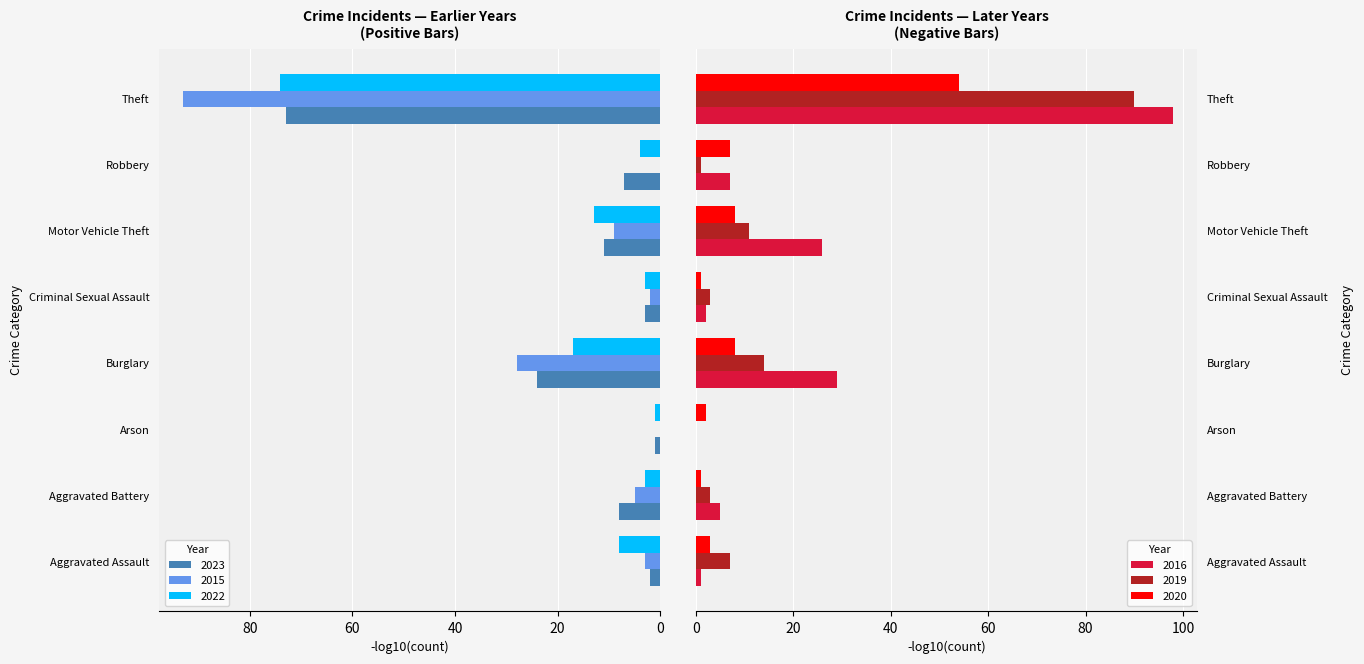

The value of 2016 at Burglary is 29. True or false?

True